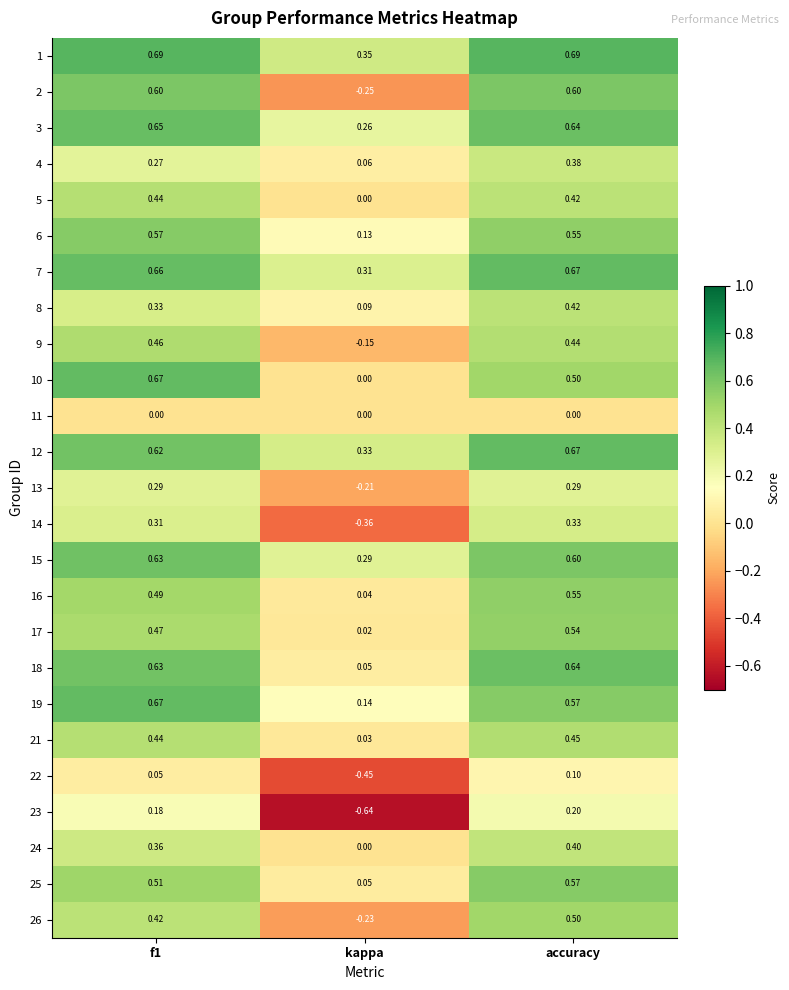

Which series has the largest total across all categories?

1